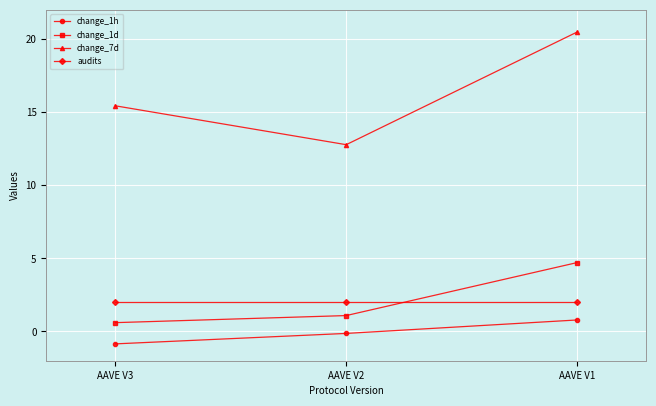

List the labels in order of change_1d value, smallest first.

AAVE V3, AAVE V2, AAVE V1